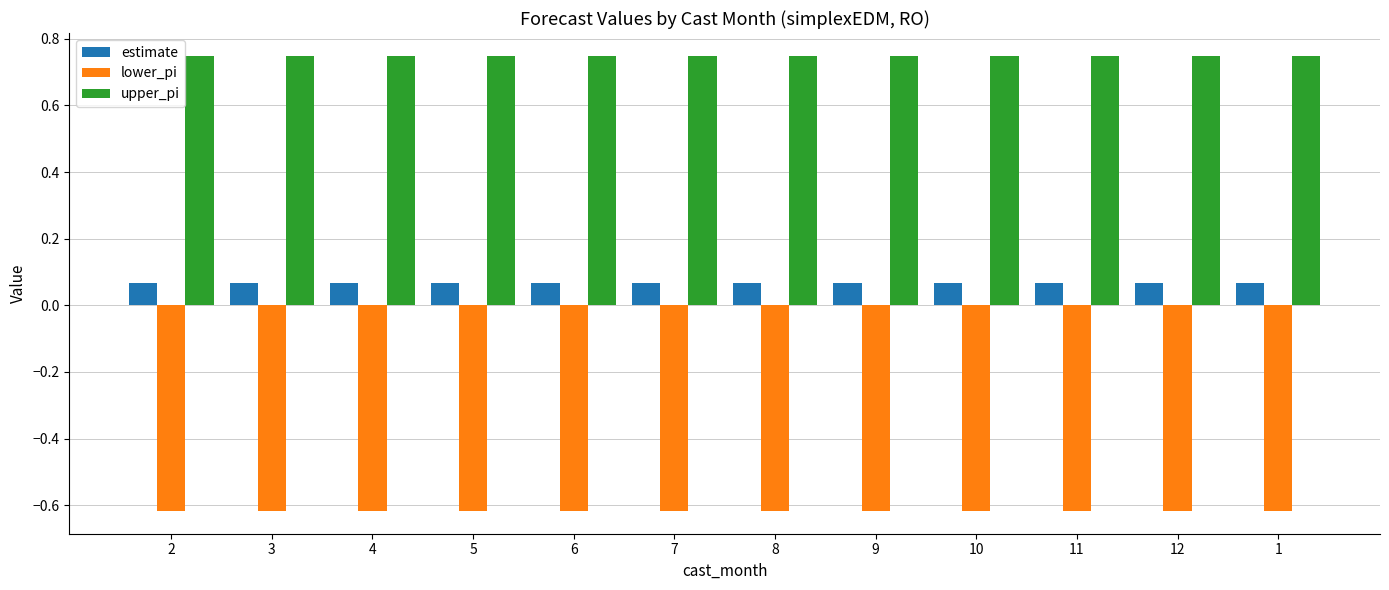

The lower_pi series shows -0.9 at 10. True or false?

False